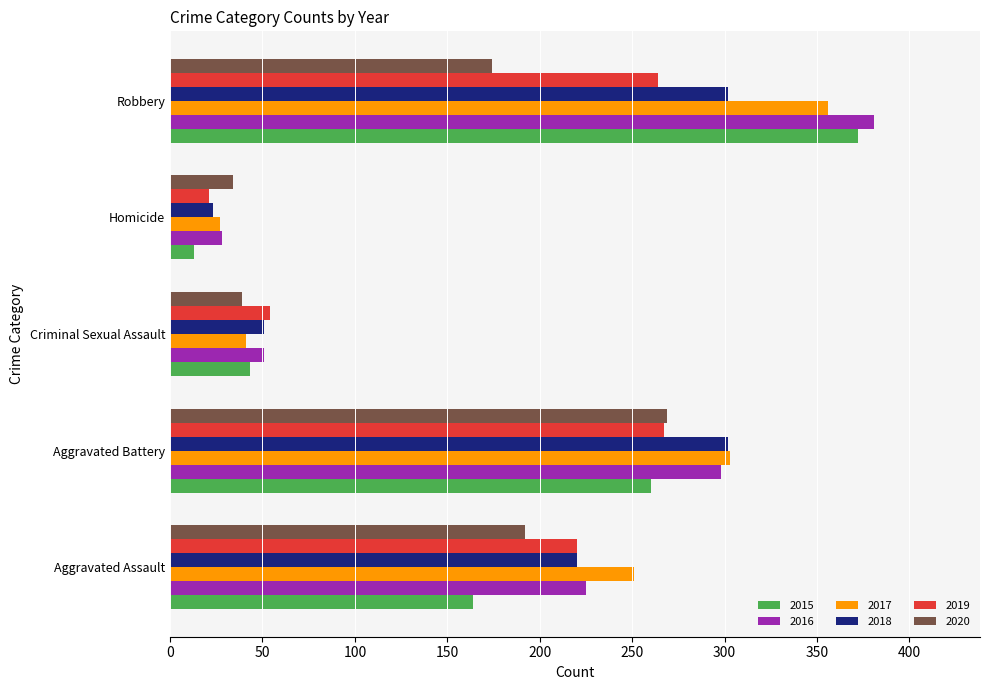

Is the value of 2020 at Robbery greater than the value of 2015 at Criminal Sexual Assault?

Yes